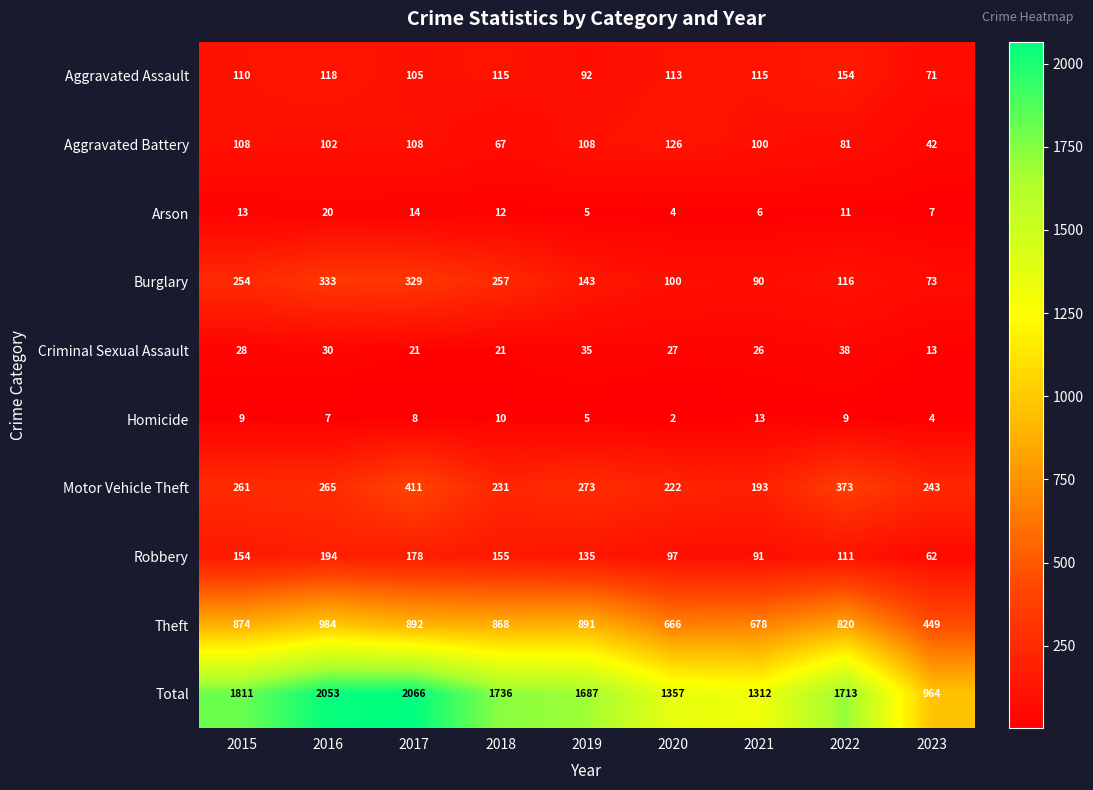

What is the approximate value of Robbery at 2020, to the nearest 50?

100